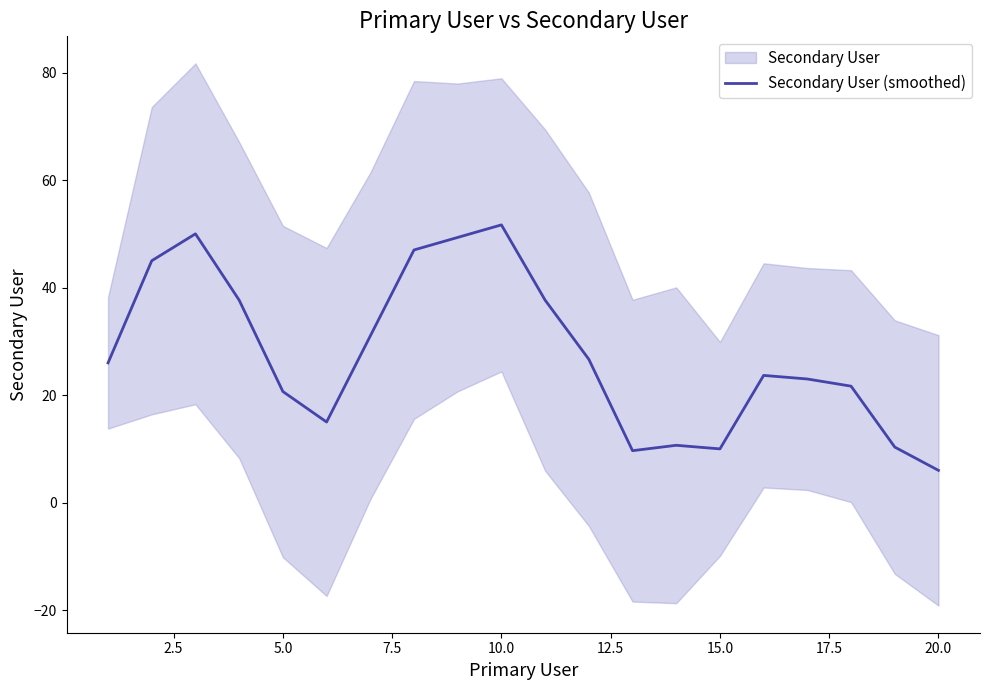

What is the minimum value shown in the chart?

6.0